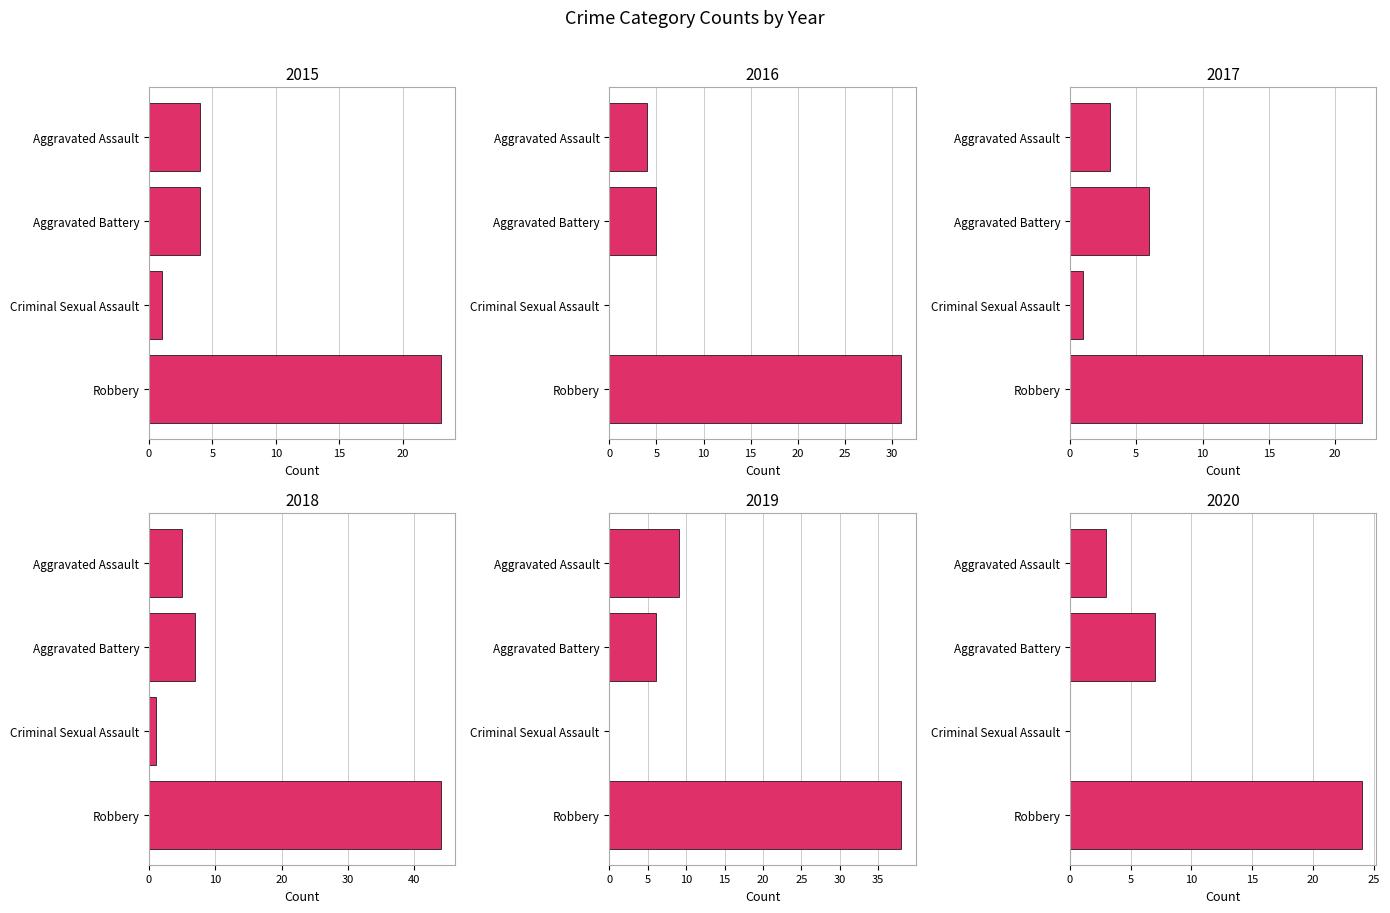

What is the label of the 4th bar from the right?

Aggravated Assault